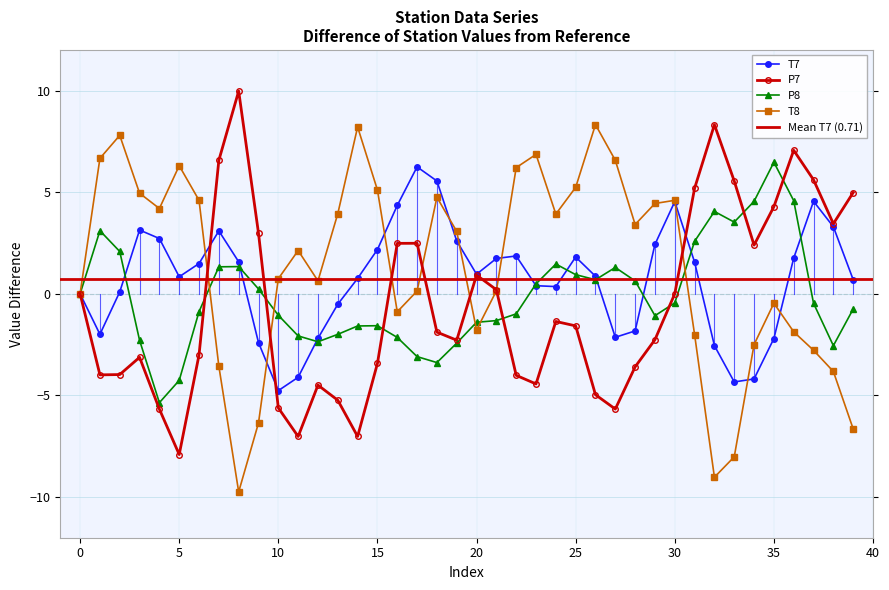

True or false: P7 has more than 2 points higher than both neighbors.

True